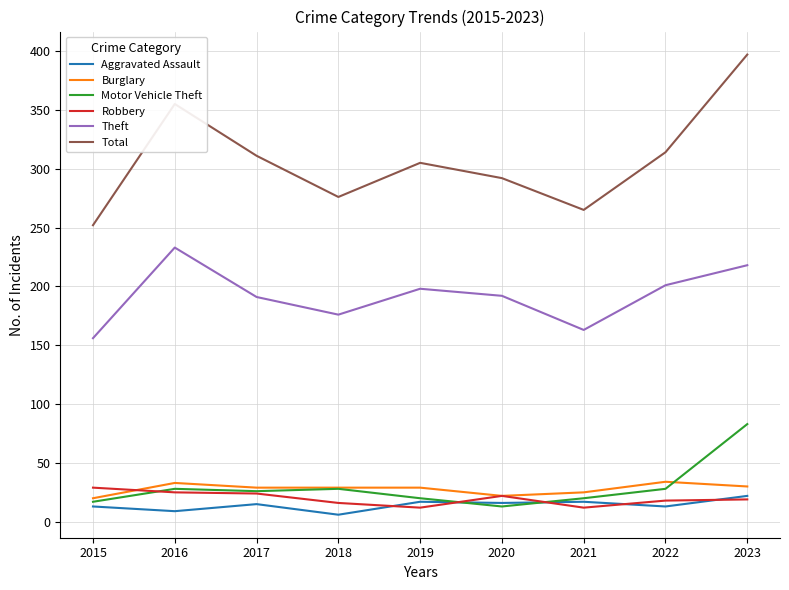

What is the maximum value shown in the chart?

397